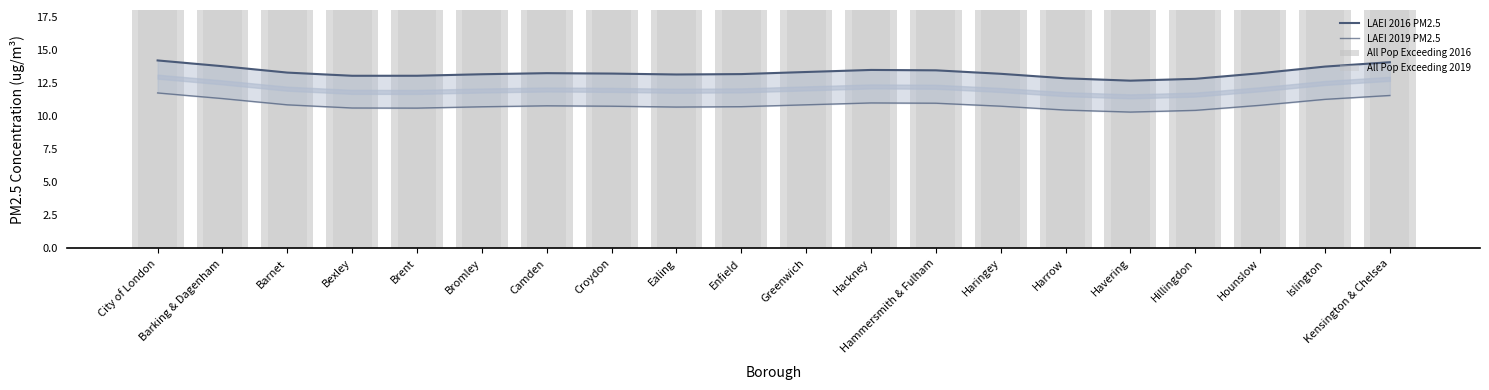

Which has a higher value, Hounslow or Ealing?

Hounslow